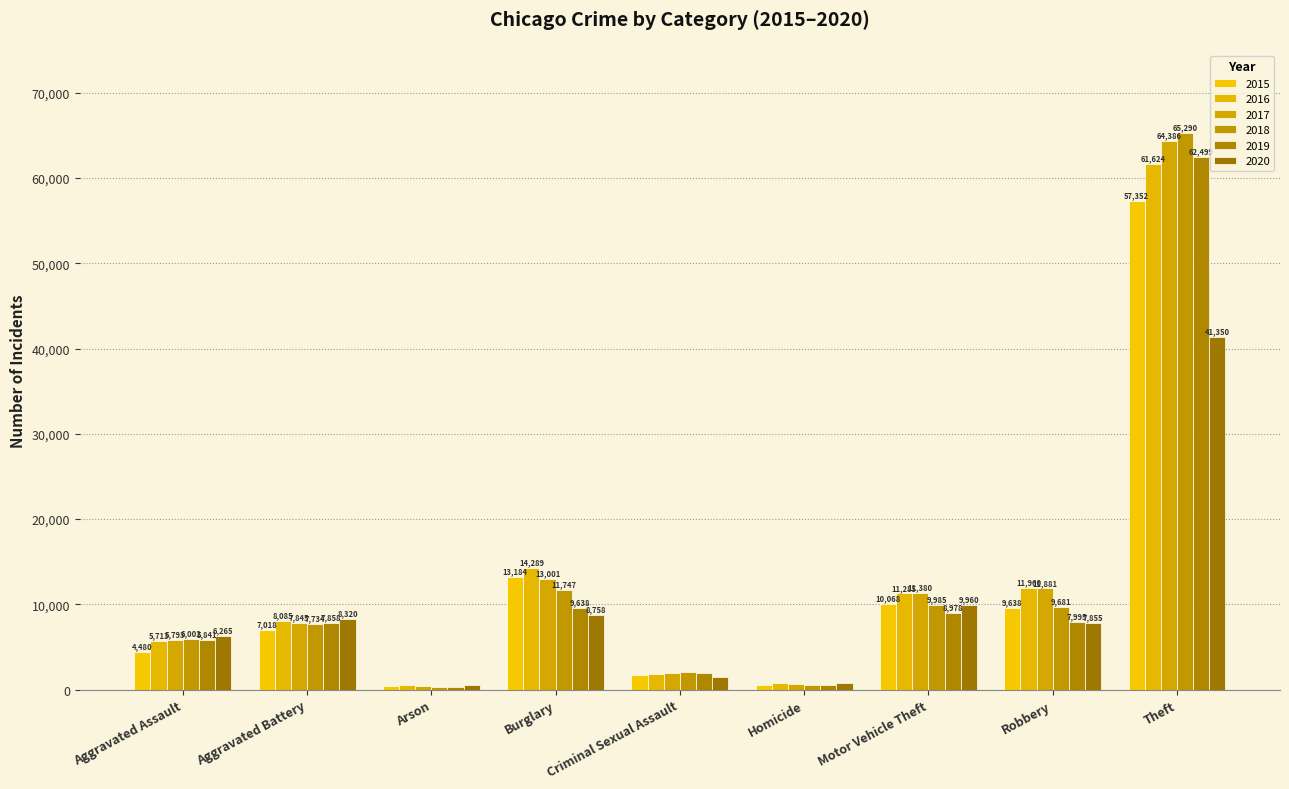

Where is 2018 nearest to the value 32831?

Burglary